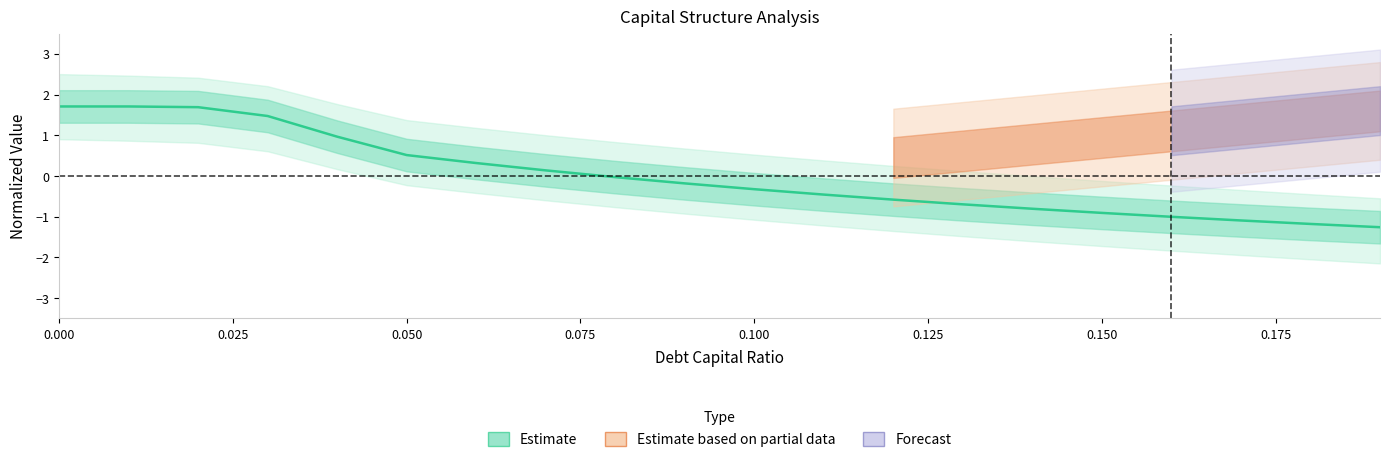

How many lines are shown in the chart?

1